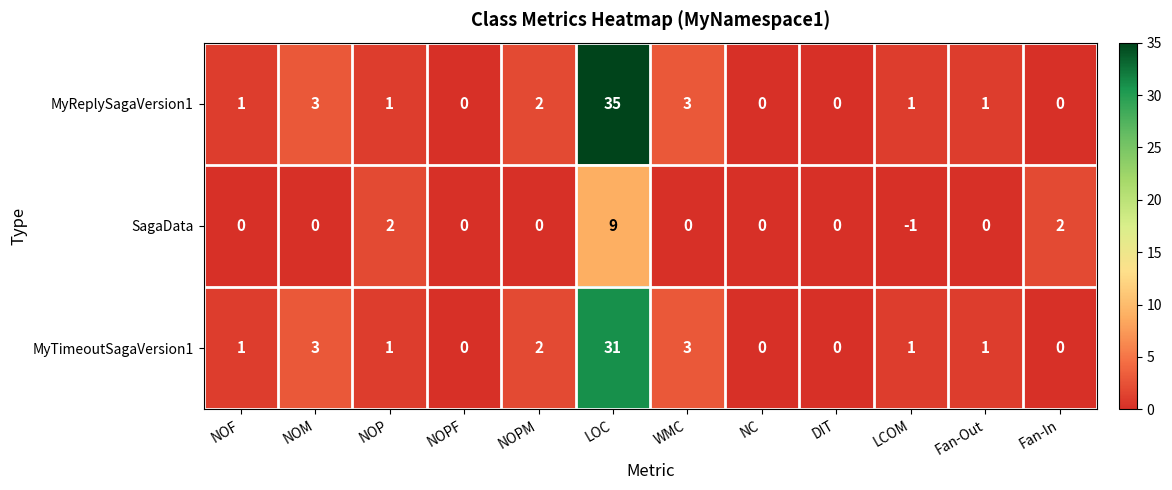

What is the difference between the second highest and minimum values in the MyTimeoutSagaVersion1 series?

3